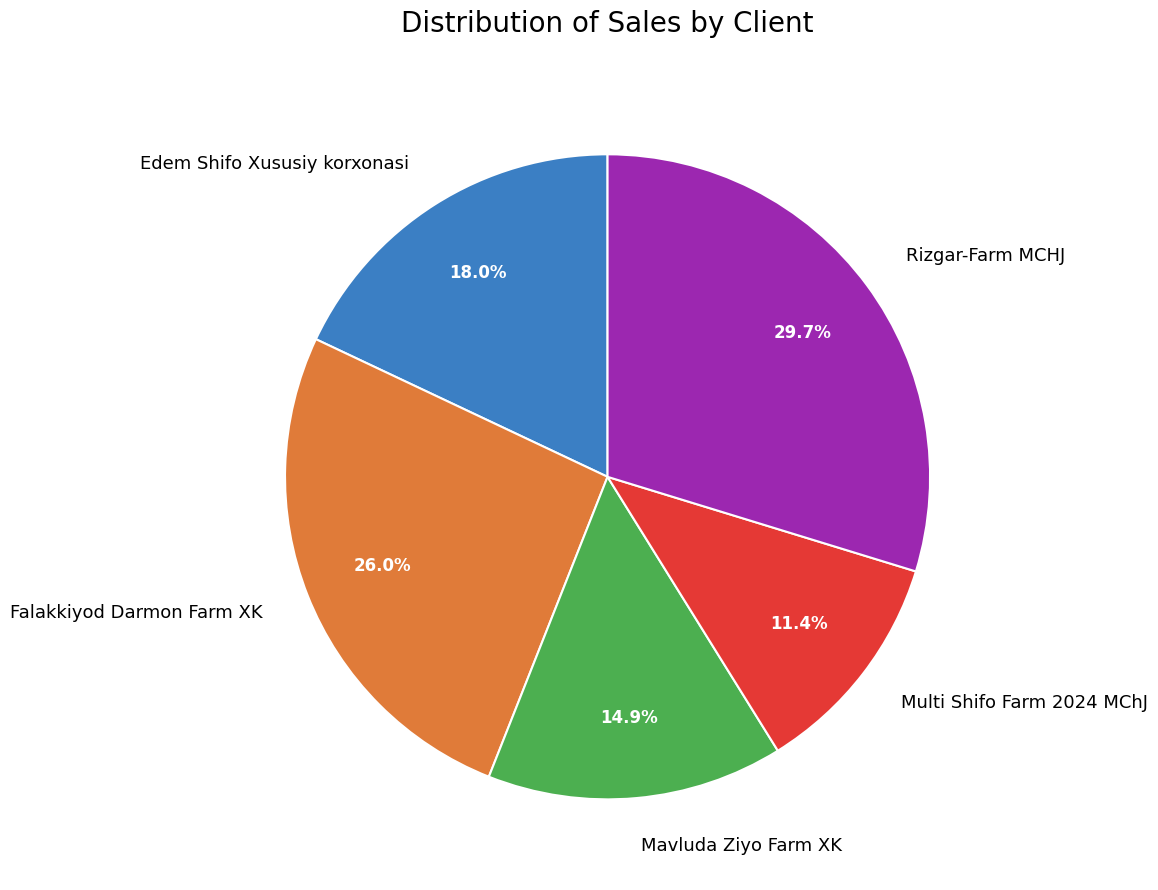

What is the ratio of the value at Multi Shifo Farm 2024 MChJ to the value at Mavluda Ziyo Farm XK?

0.8